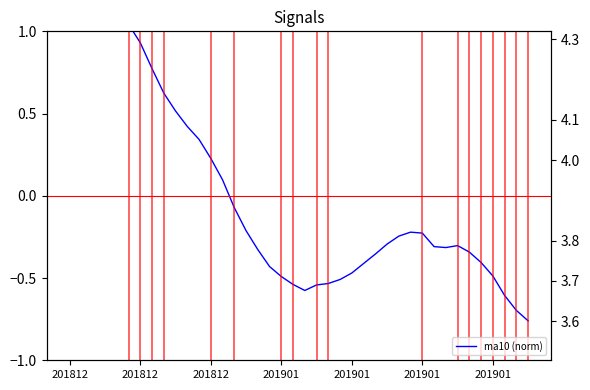

What is the change in value from 201812 to 19?

-1.8